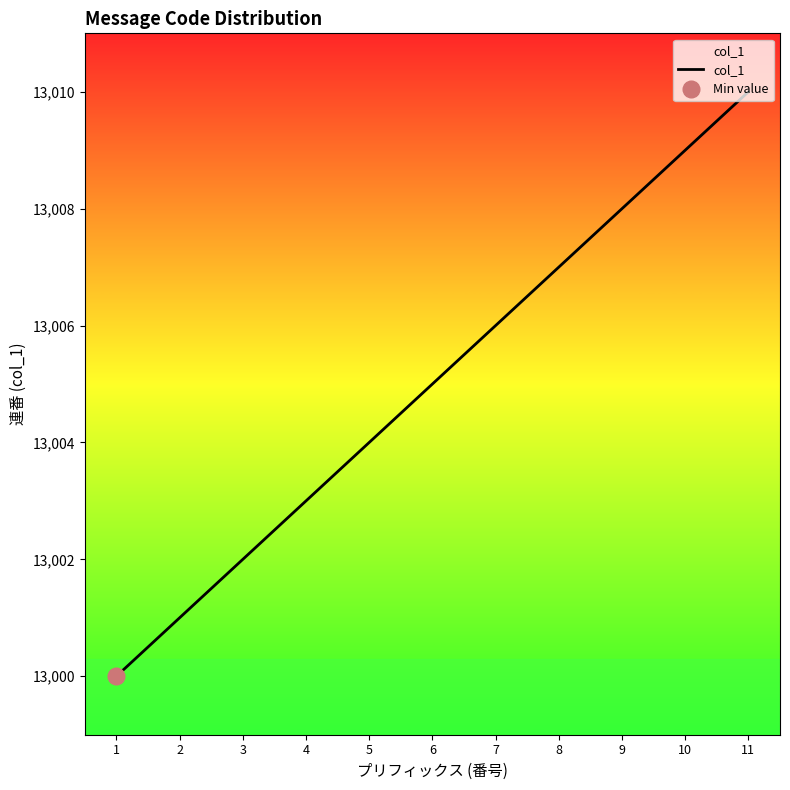

Reading right to left, what are all the values shown in this chart?

11=13010	10=13009	9=13008	8=13007	7=13006	6=13005	5=13004	4=13003	3=13002	2=13001	1=13000